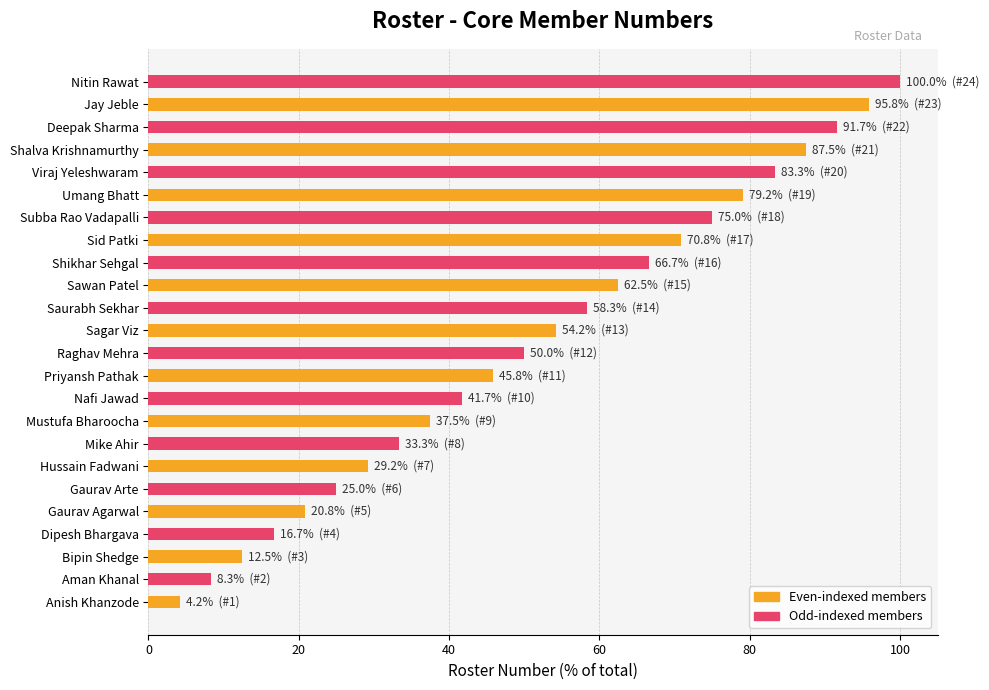

Count the number of values greater than 54.

12